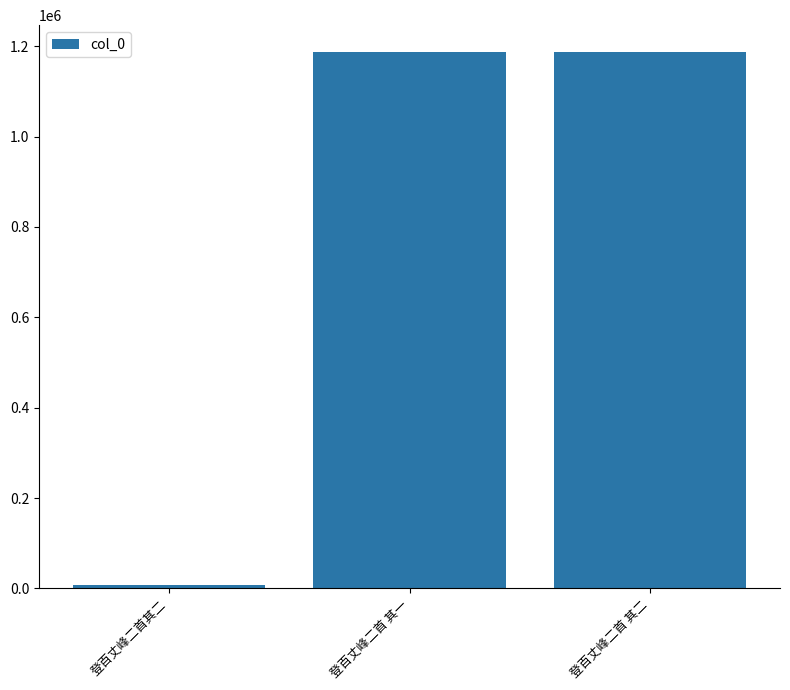

What is the label of the 1st bar from the right?

登百丈峰二首 其二